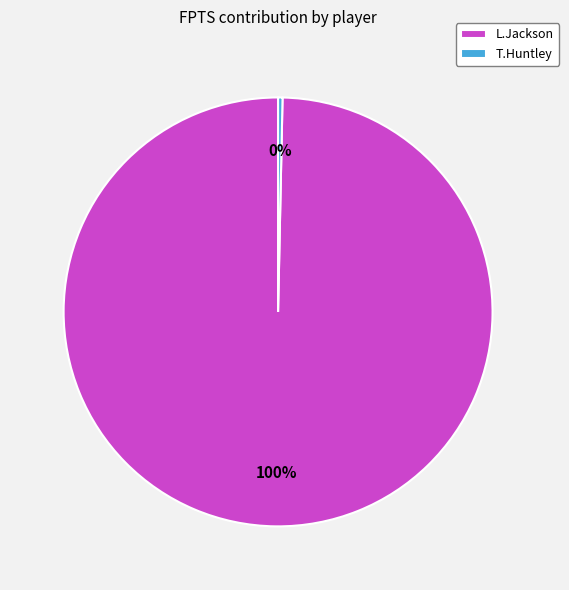

Which slice is the largest?

L.Jackson